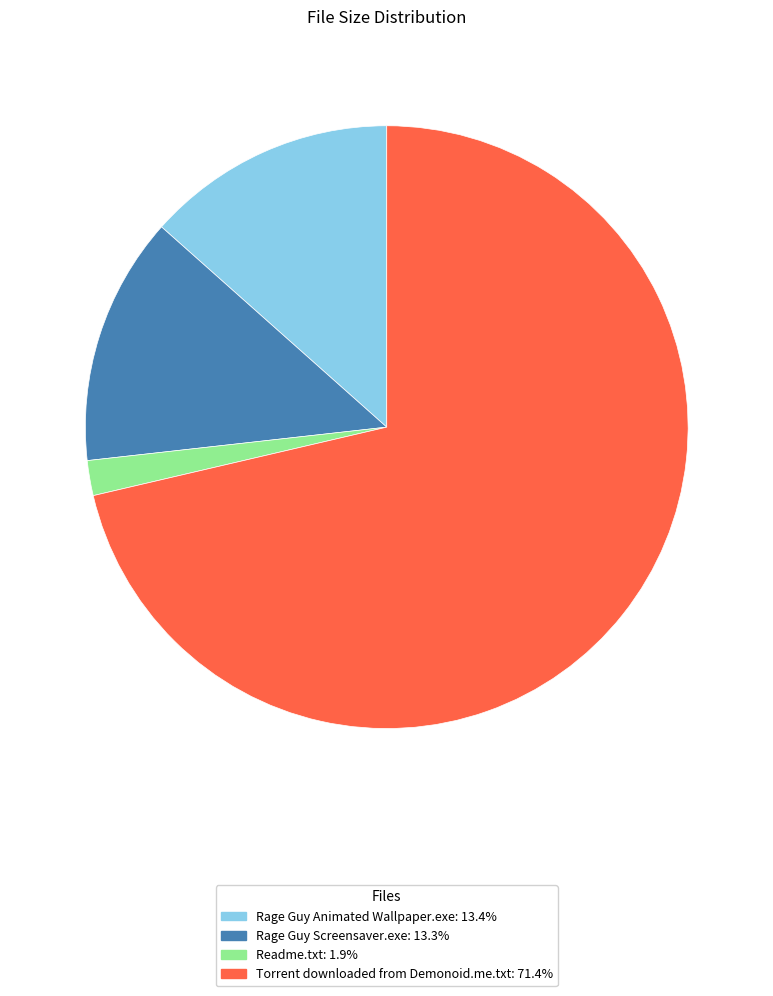

Approximately how many times larger is the value at Rage Guy Animated Wallpaper.exe compared to Rage Guy Screensaver.exe?

1.0